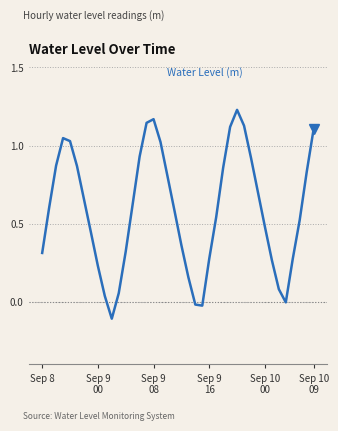

What is the maximum value shown in the chart?

1.2